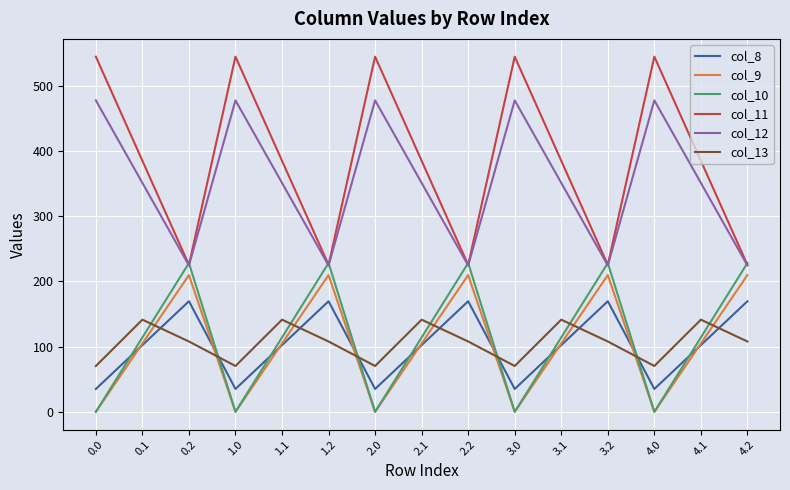

Is the value of col_11 at 3.0 greater than the value of col_12 at 3.2?

Yes